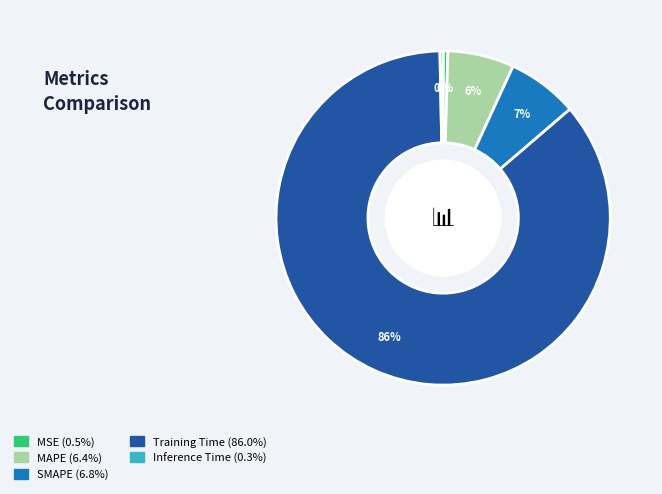

Between Training Time and SMAPE, which is larger?

Training Time